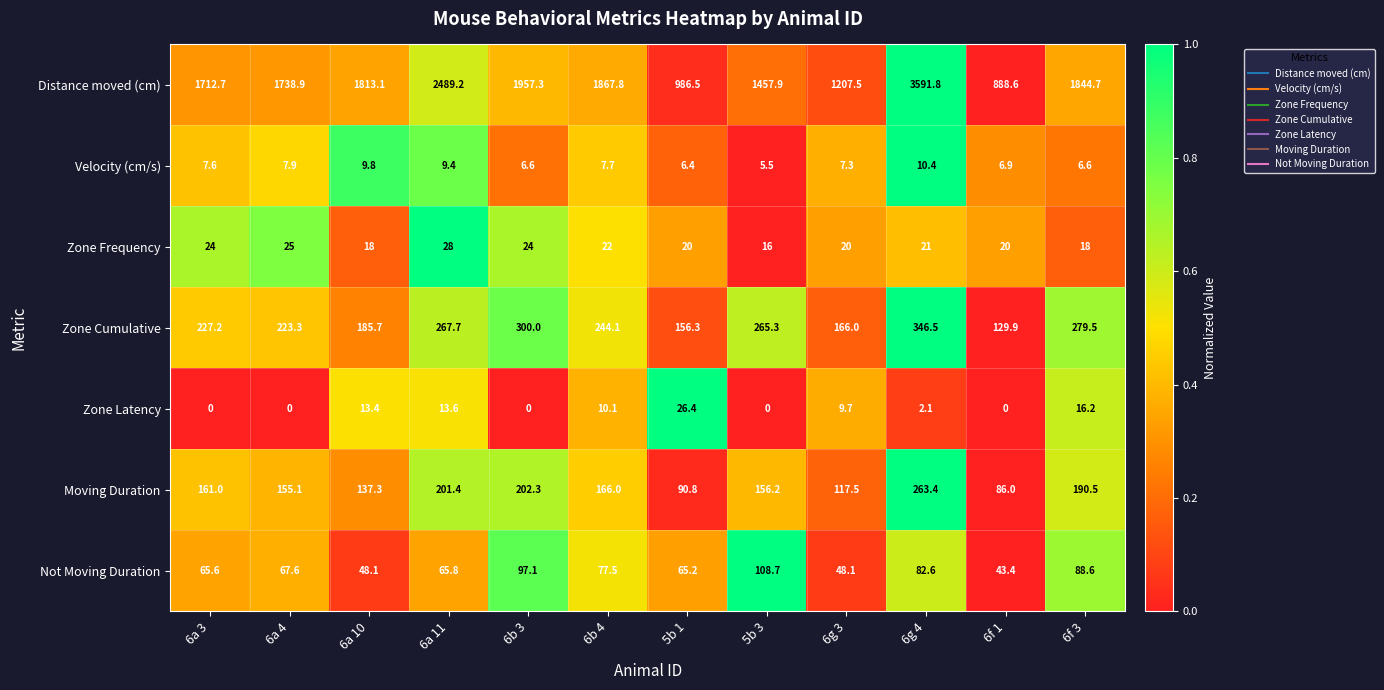

What is the difference between the highest and lowest values at 6b 3?

1957.3